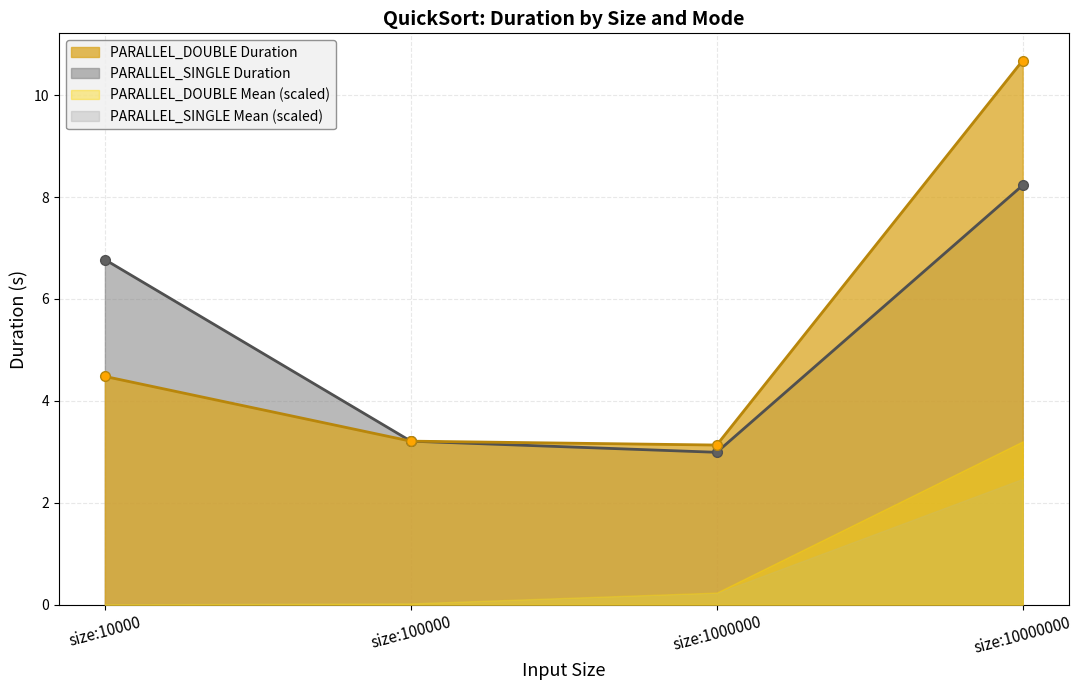

What is the value of the PARALLEL_DOUBLE Duration point at the 3rd from the left?

3.1